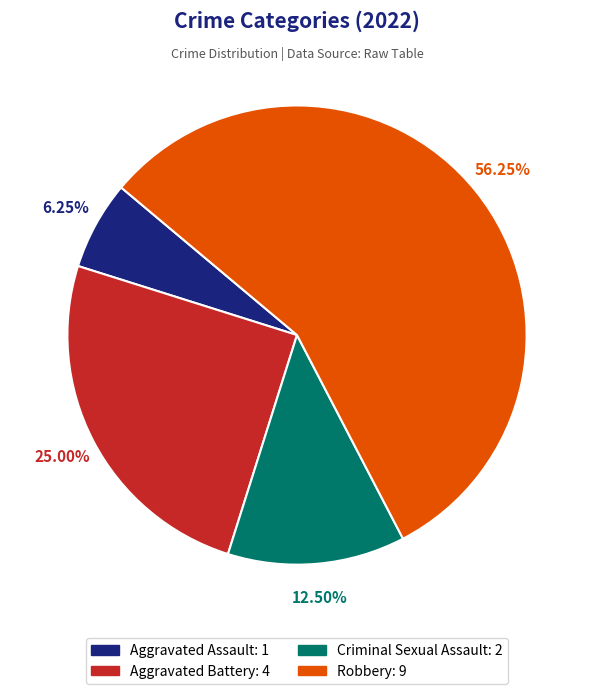

Which category has the smallest portion of the pie?

Aggravated Assault